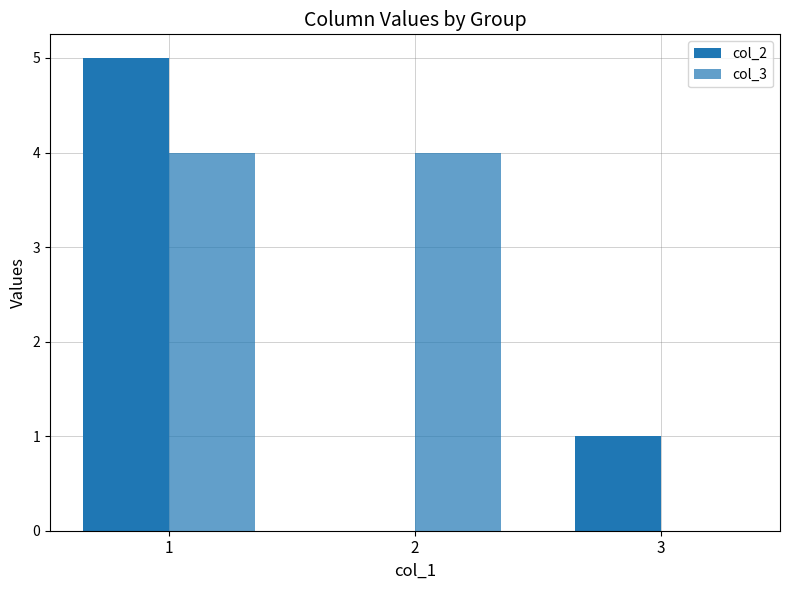

Reading right to left, extract all data points from this chart.

col_2: 1	0	5
col_3: 0	4	4